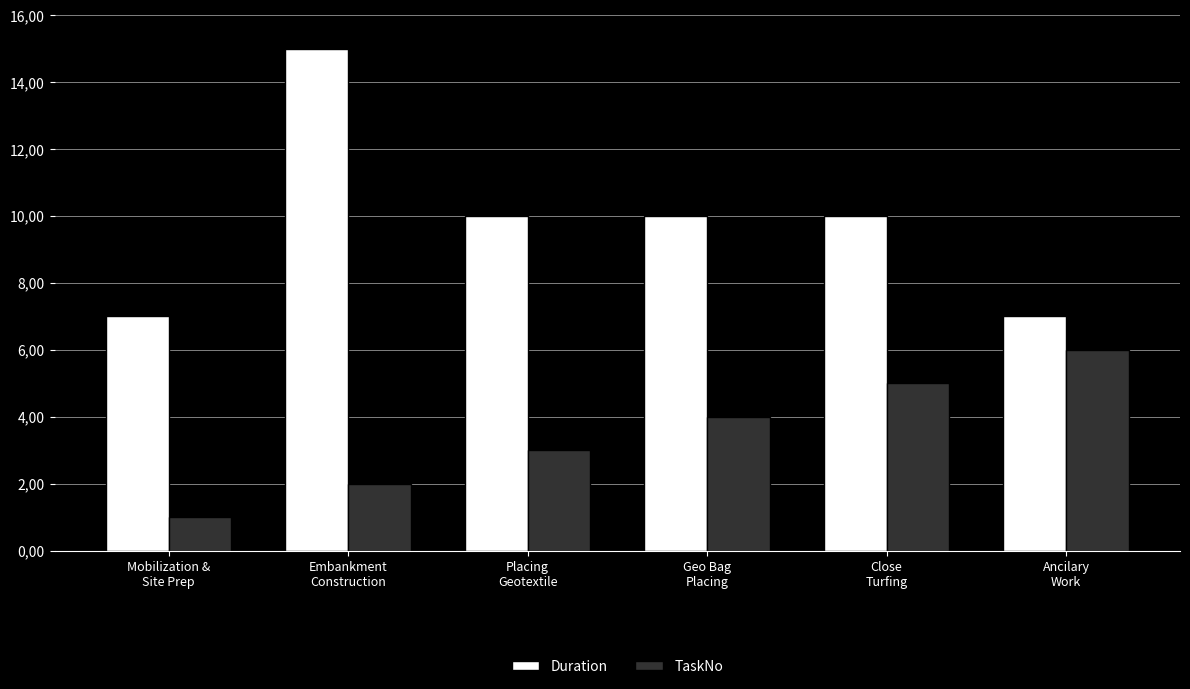

Are the bars grouped side by side (vs. stacked)?

Yes